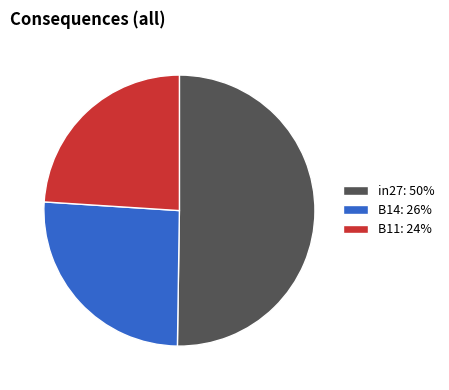

True or false: B11 accounts for 24% of the total.

True